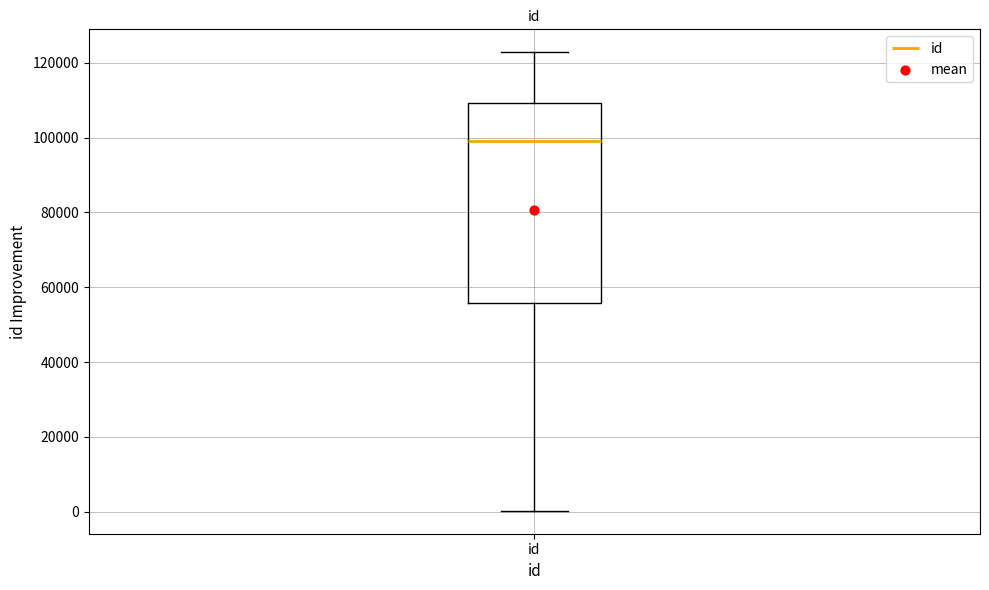

Where does the upper whisker of the box for id end on the y-axis? The values are not printed on the chart, so give them approximately, as read against the axis.

122000